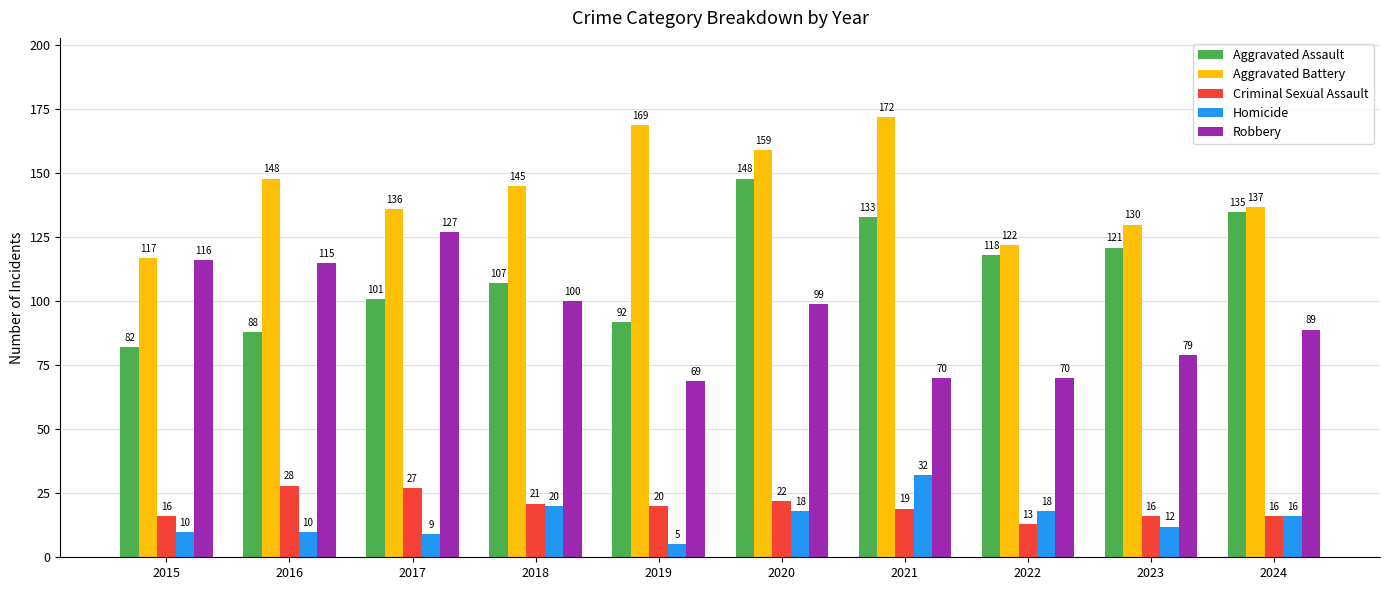

What is the value of the Aggravated Battery bar at the 5th from the left?

169